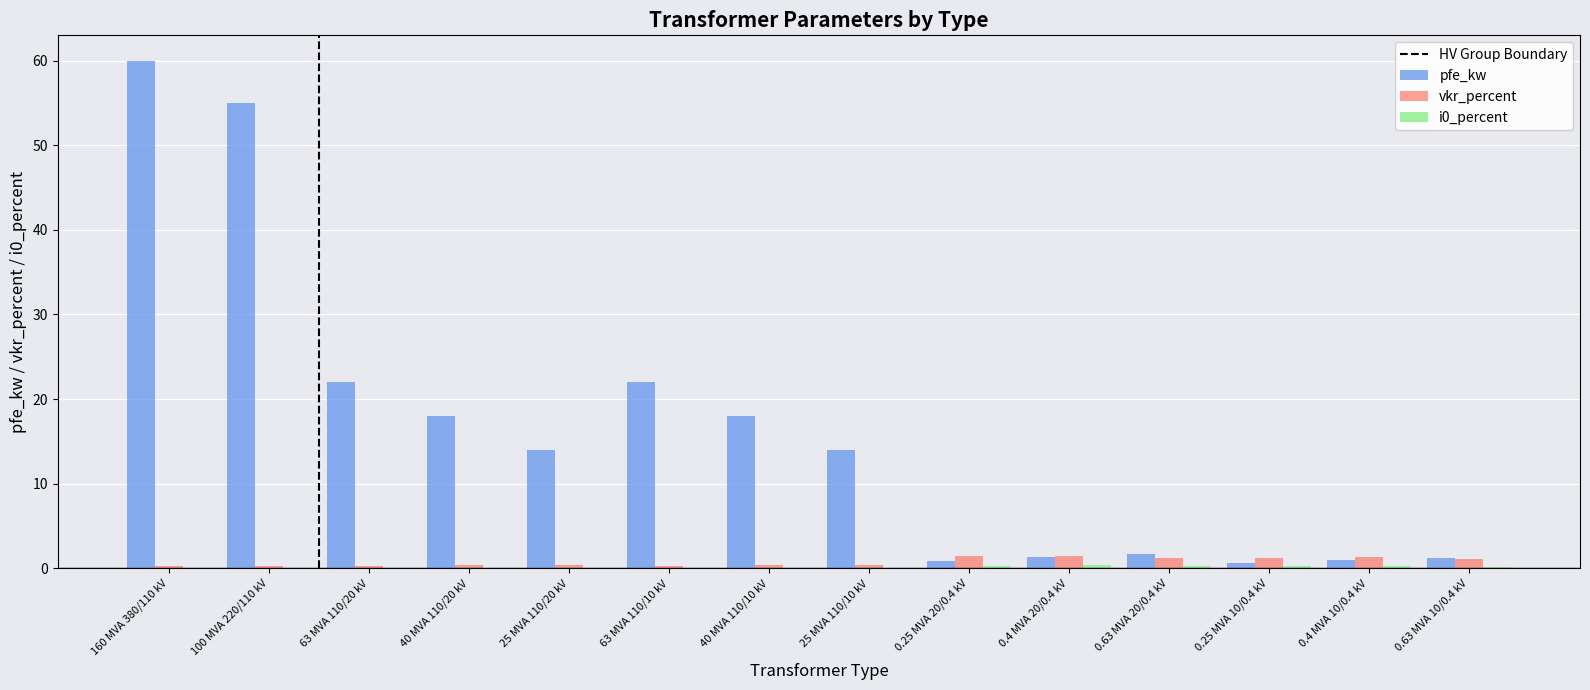

Count the number of data series in this chart.

3